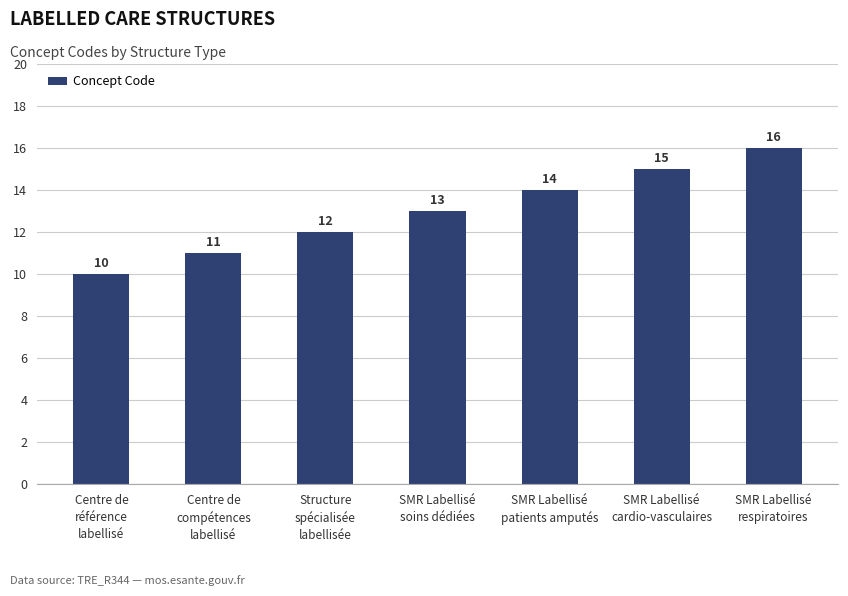

Which category has the highest value across all series?

SMR Labellisé
respiratoires